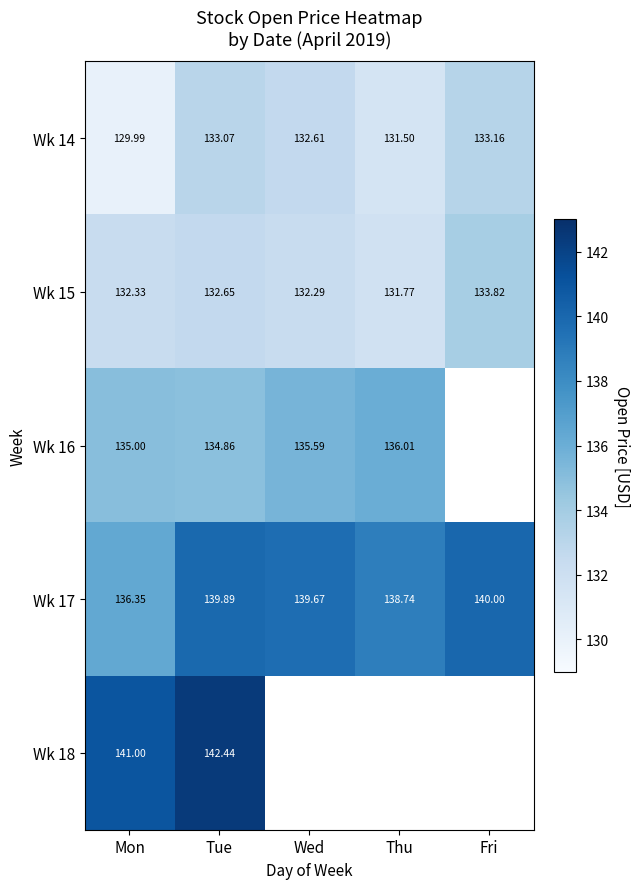

At which label does Wk 17 reach its peak?

Fri